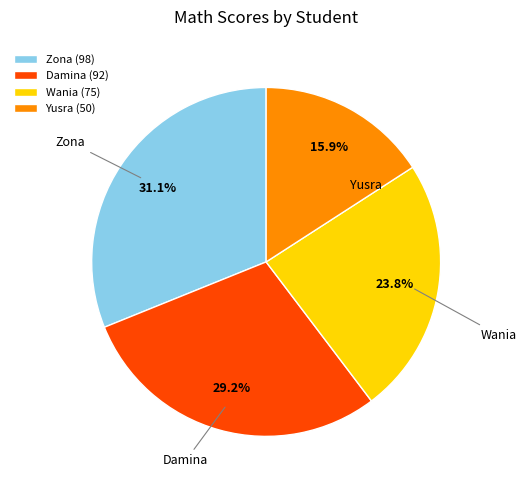

To the nearest percent, what portion does Damina represent?

29%